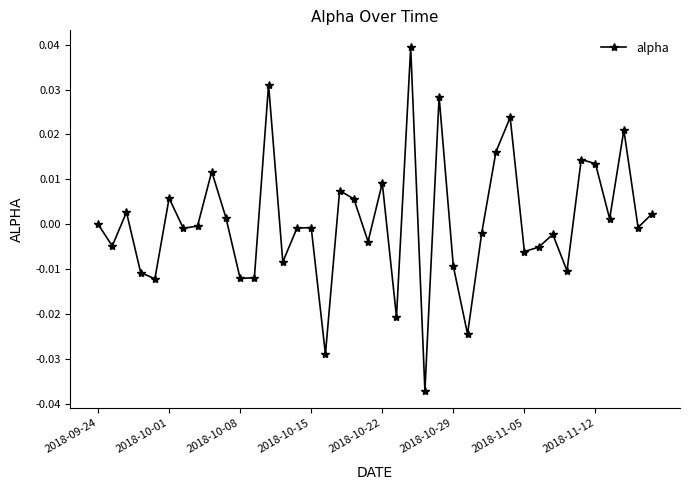

How many interior local valleys (lower than both neighbors) does the data have?

14